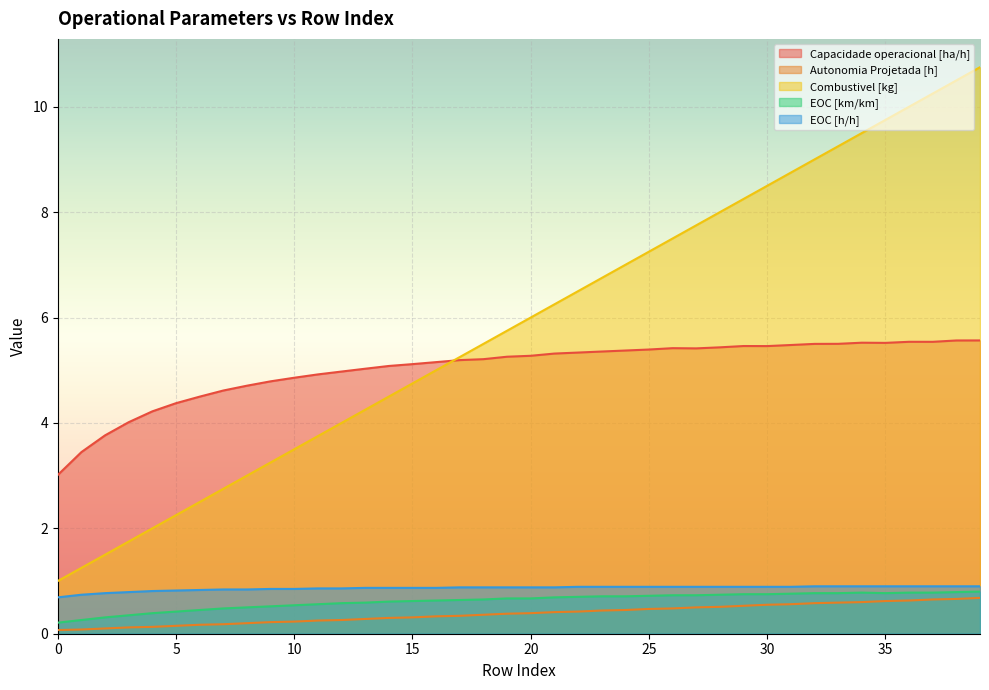

What is the maximum value for Autonomia Projetada [h]?

0.7